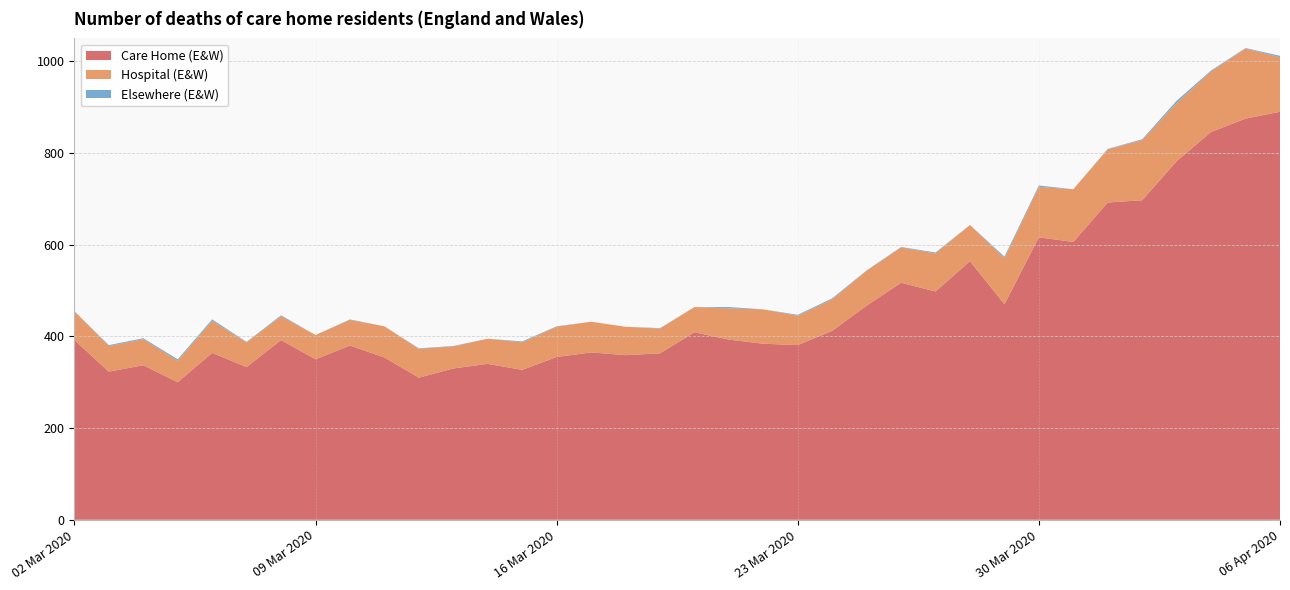

Reading left to right, transcribe all the data shown in this chart.

Care Home (E&W): 2020-03-02=392	2020-03-03=323	2020-03-04=337	2020-03-05=300	2020-03-06=364	2020-03-07=333	2020-03-08=392	2020-03-09=350	2020-03-10=380	2020-03-11=354	2020-03-12=310	2020-03-13=330	2020-03-14=340	2020-03-15=327	2020-03-16=355	2020-03-17=365	2020-03-18=359	2020-03-19=363	2020-03-20=409	2020-03-21=393	2020-03-22=384	2020-03-23=381	2020-03-24=412	2020-03-25=467	2020-03-26=517	2020-03-27=498	2020-03-28=564	2020-03-29=470	2020-03-30=616	2020-03-31=606	2020-04-01=692	2020-04-02=697	2020-04-03=782	2020-04-04=846	2020-04-05=875	2020-04-06=890
Hospital (E&W): 2020-03-02=63	2020-03-03=56	2020-03-04=57	2020-03-05=47	2020-03-06=70	2020-03-07=54	2020-03-08=52	2020-03-09=53	2020-03-10=56	2020-03-11=68	2020-03-12=63	2020-03-13=48	2020-03-14=55	2020-03-15=60	2020-03-16=66	2020-03-17=67	2020-03-18=62	2020-03-19=54	2020-03-20=55	2020-03-21=68	2020-03-22=75	2020-03-23=64	2020-03-24=69	2020-03-25=76	2020-03-26=77	2020-03-27=83	2020-03-28=79	2020-03-29=101	2020-03-30=110	2020-03-31=115	2020-04-01=116	2020-04-02=131	2020-04-03=127	2020-04-04=132	2020-04-05=153	2020-04-06=119
Elsewhere (E&W): 2020-03-02=0	2020-03-03=2	2020-03-04=2	2020-03-05=3	2020-03-06=3	2020-03-07=1	2020-03-08=2	2020-03-09=0	2020-03-10=1	2020-03-11=0	2020-03-12=1	2020-03-13=1	2020-03-14=0	2020-03-15=2	2020-03-16=1	2020-03-17=0	2020-03-18=0	2020-03-19=1	2020-03-20=0	2020-03-21=3	2020-03-22=0	2020-03-23=2	2020-03-24=2	2020-03-25=1	2020-03-26=1	2020-03-27=2	2020-03-28=0	2020-03-29=3	2020-03-30=3	2020-03-31=0	2020-04-01=1	2020-04-02=2	2020-04-03=5	2020-04-04=2	2020-04-05=1	2020-04-06=3